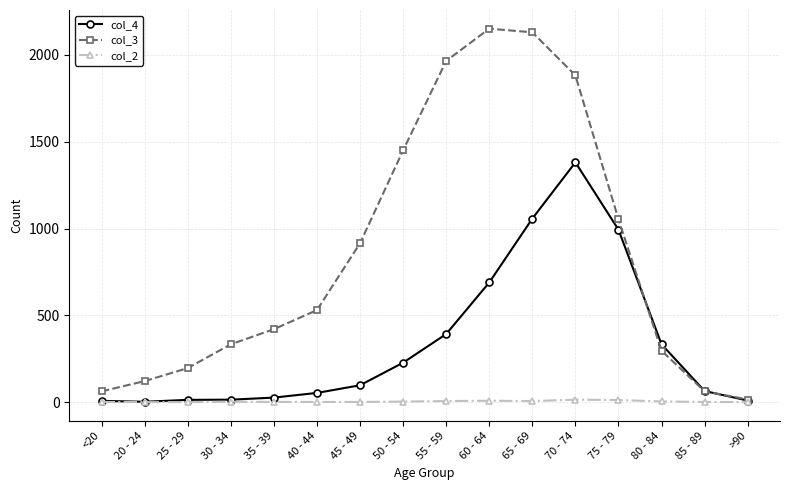

What is the label of the 5th point from the left?

35 - 39